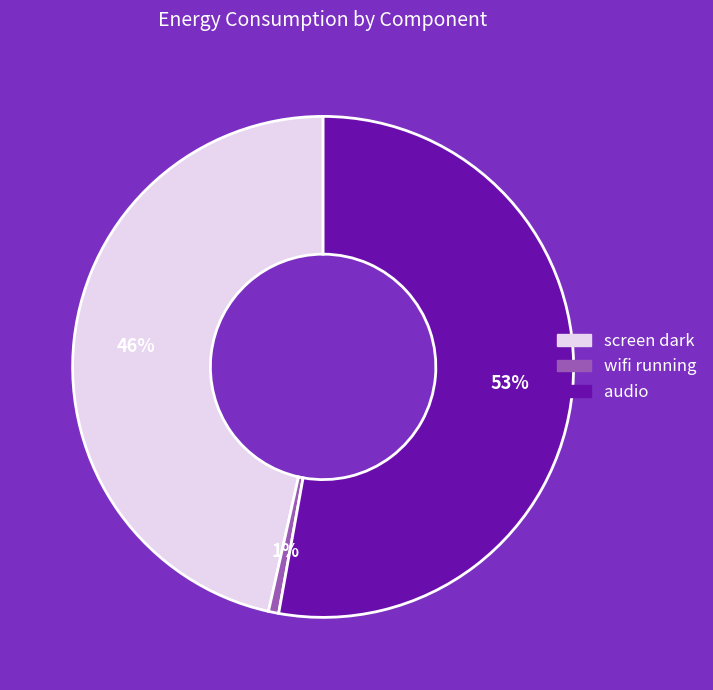

Is it true that screen dark is 61% of the pie?

False